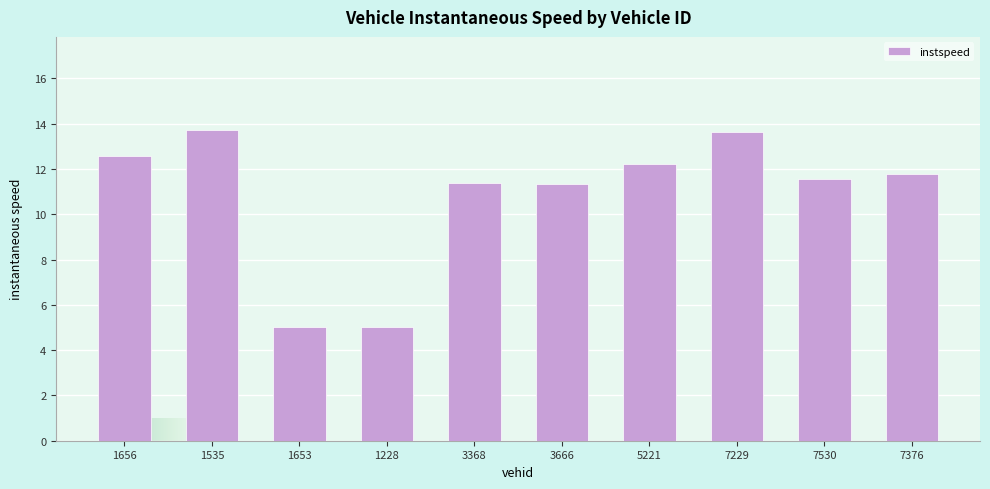

The value at 3368 is 18.5. True or false?

False